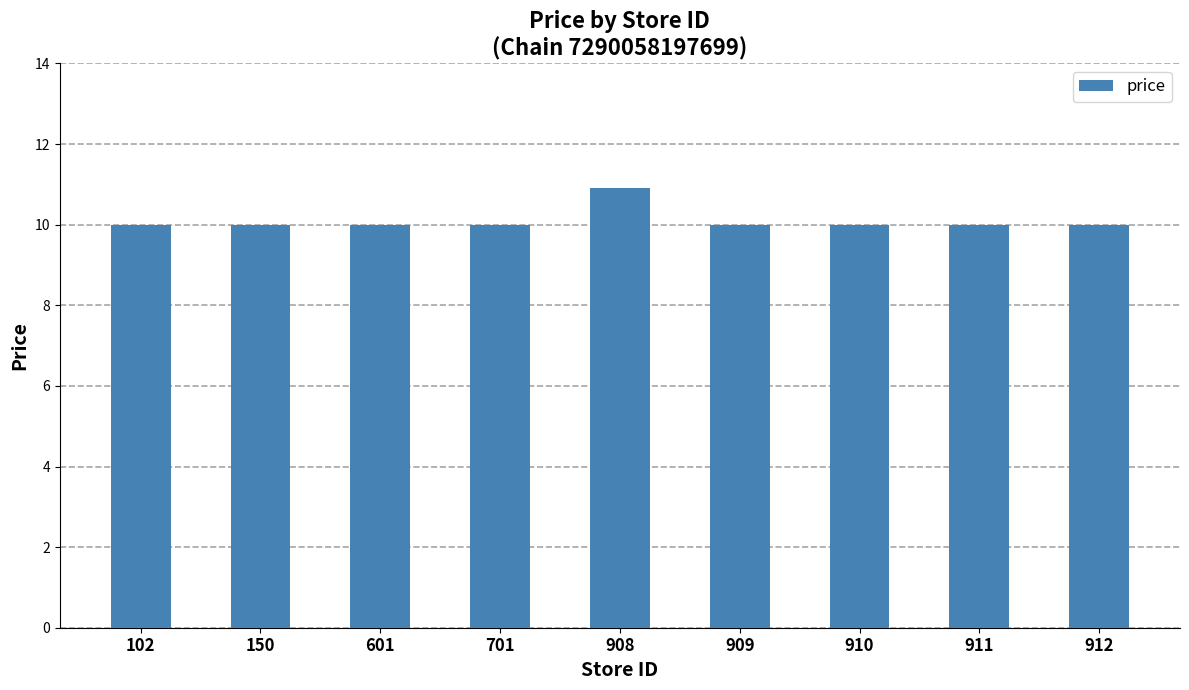

How many values are between 10 and 11?

9